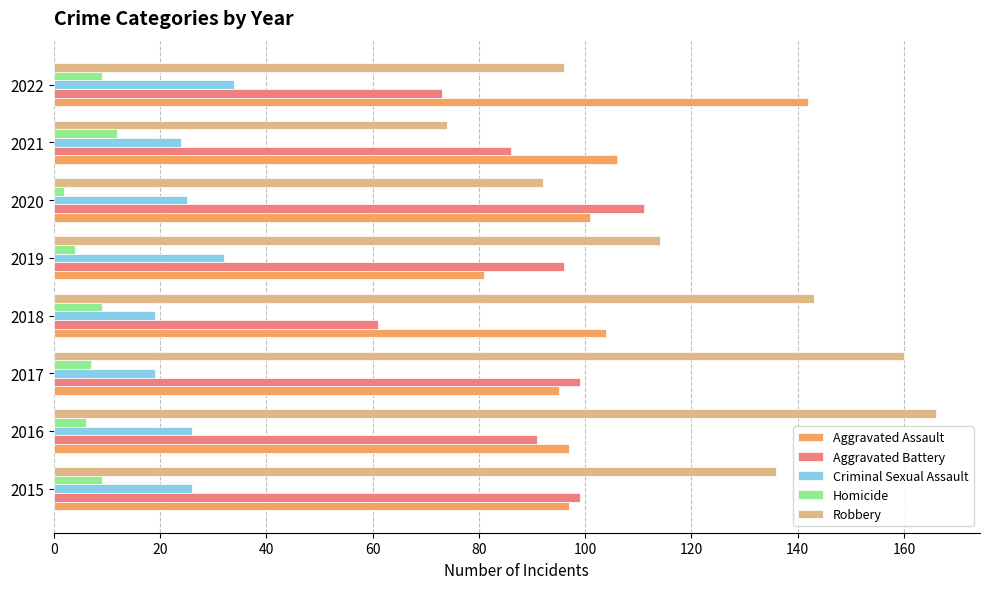

Which series has the widest spread of values?

Robbery